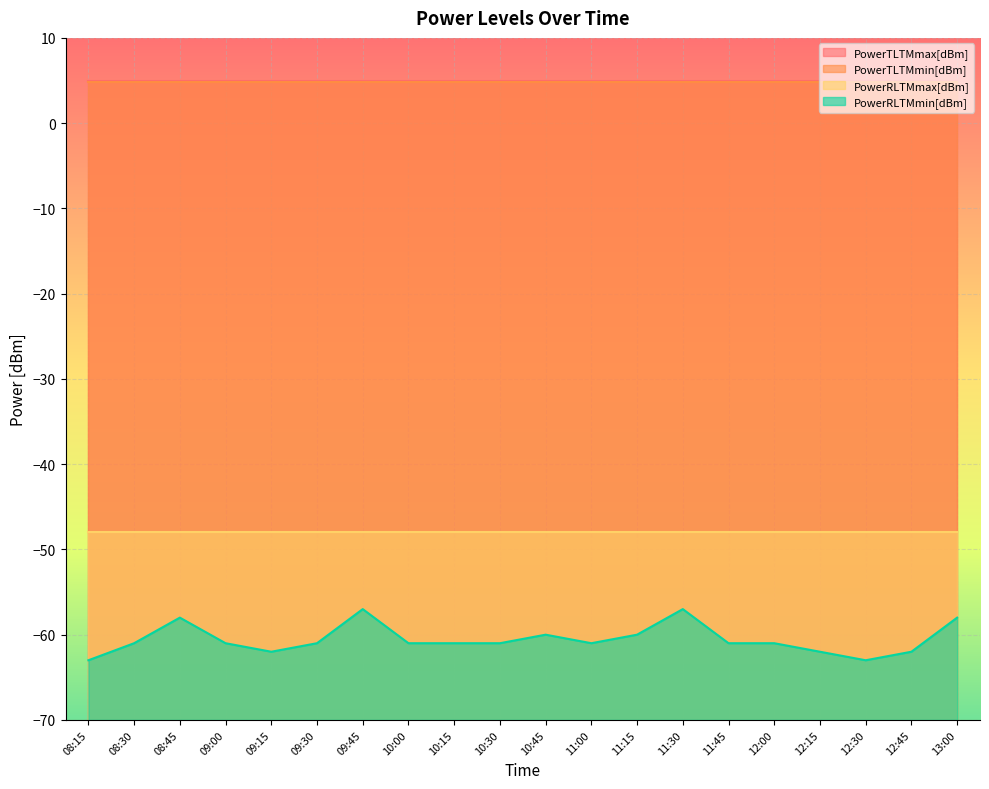

What is the total value across all series at 13:00?

-96.2